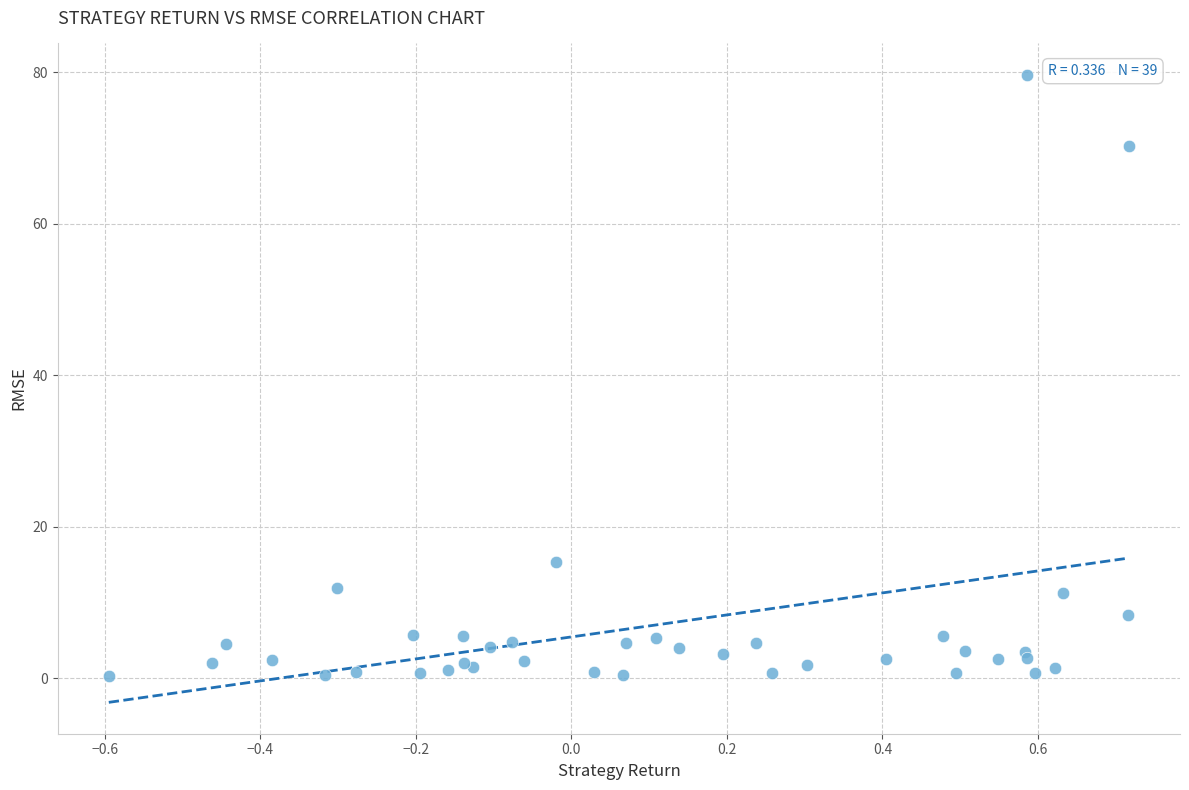

What Y value in the scatter plot is closest to 39?

15.4